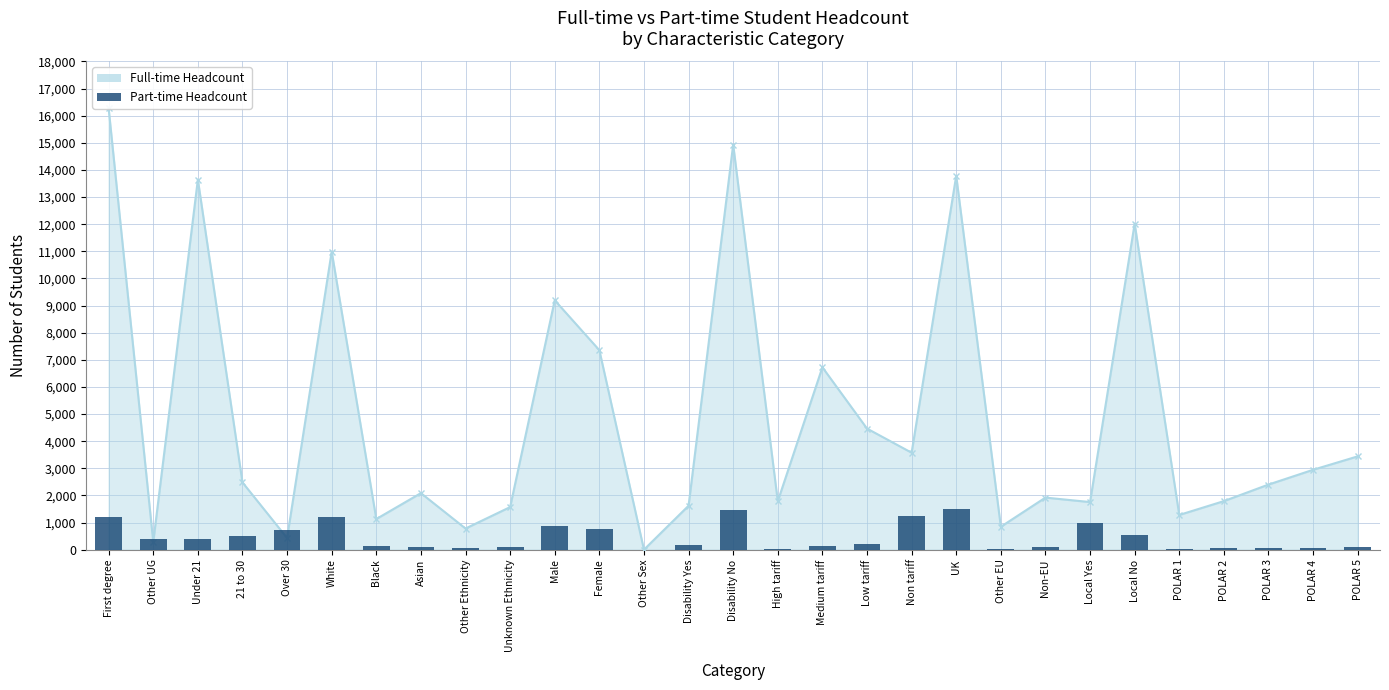

Where is the data nearest to the value 750?

Female